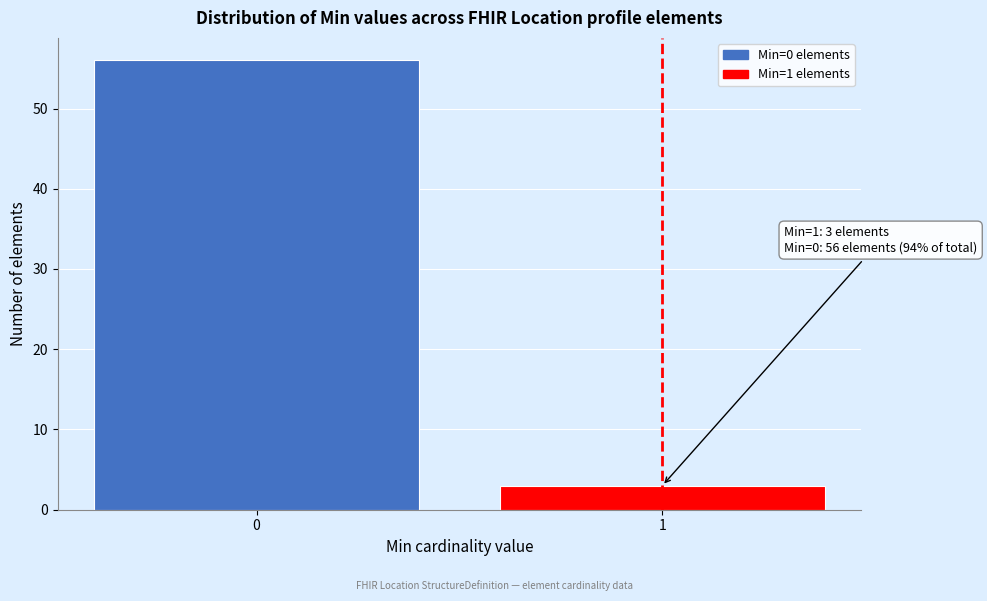

Reading right to left, list all the values displayed in this chart.

3	56